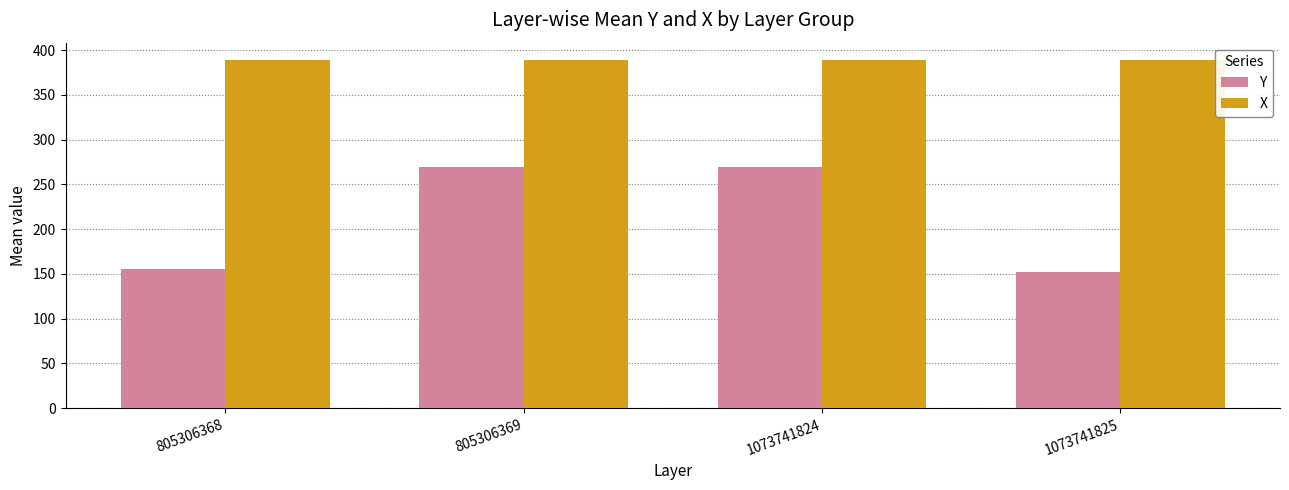

List the series in order of their peak value, lowest first.

Y, X